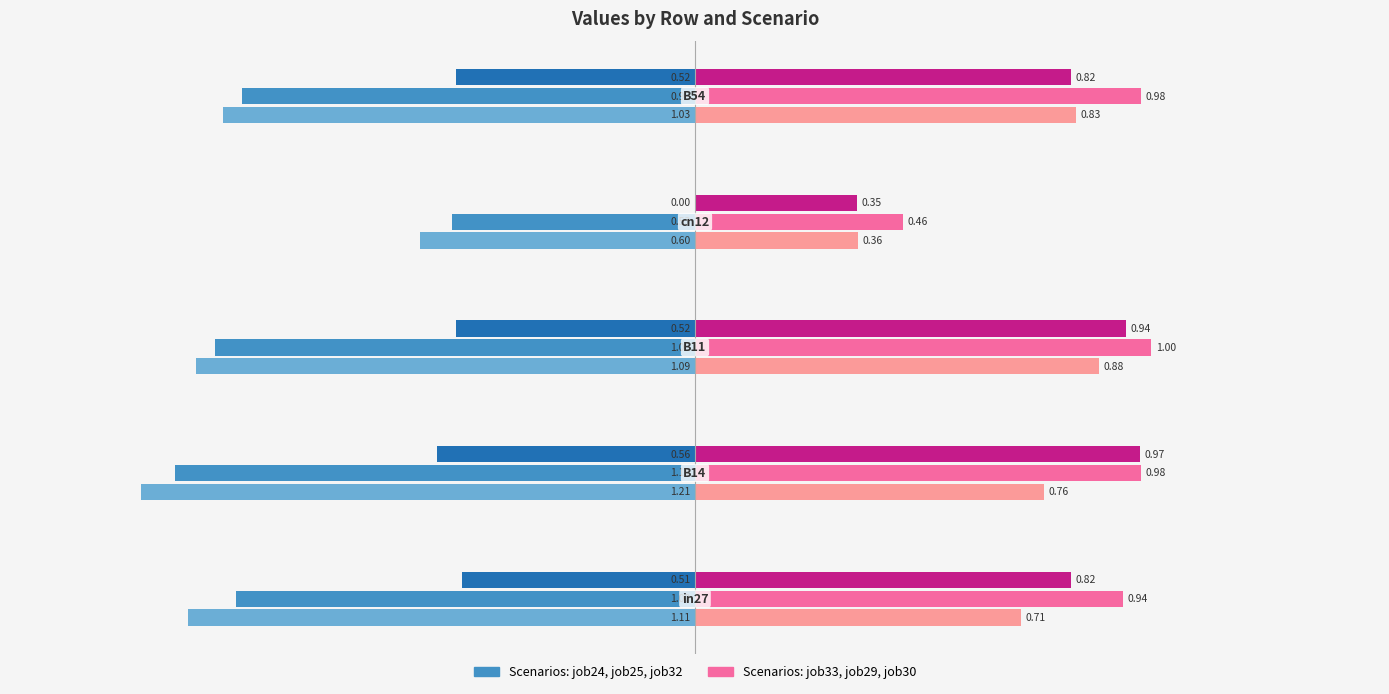

Reading left to right, extract all data points from this chart.

job24_scenario2_52: −1.5=-1.1	−1.0=-1.2	−0.5=-1.1	0.0=-0.6	0.5=-1.0
job25_scenario1_55: −1.5=-1.0	−1.0=-1.1	−0.5=-1.1	0.0=-0.5	0.5=-1.0
job32_scenario0_64: −1.5=-0.5	−1.0=-0.6	−0.5=-0.5	0.0=0.0	0.5=-0.5
job33_scenario4_65: −1.5=0.7	−1.0=0.8	−0.5=0.9	0.0=0.4	0.5=0.8
job29_scenario1_60: −1.5=0.9	−1.0=1.0	−0.5=1.0	0.0=0.5	0.5=1.0
job30_scenario1_62: −1.5=0.8	−1.0=1.0	−0.5=0.9	0.0=0.4	0.5=0.8